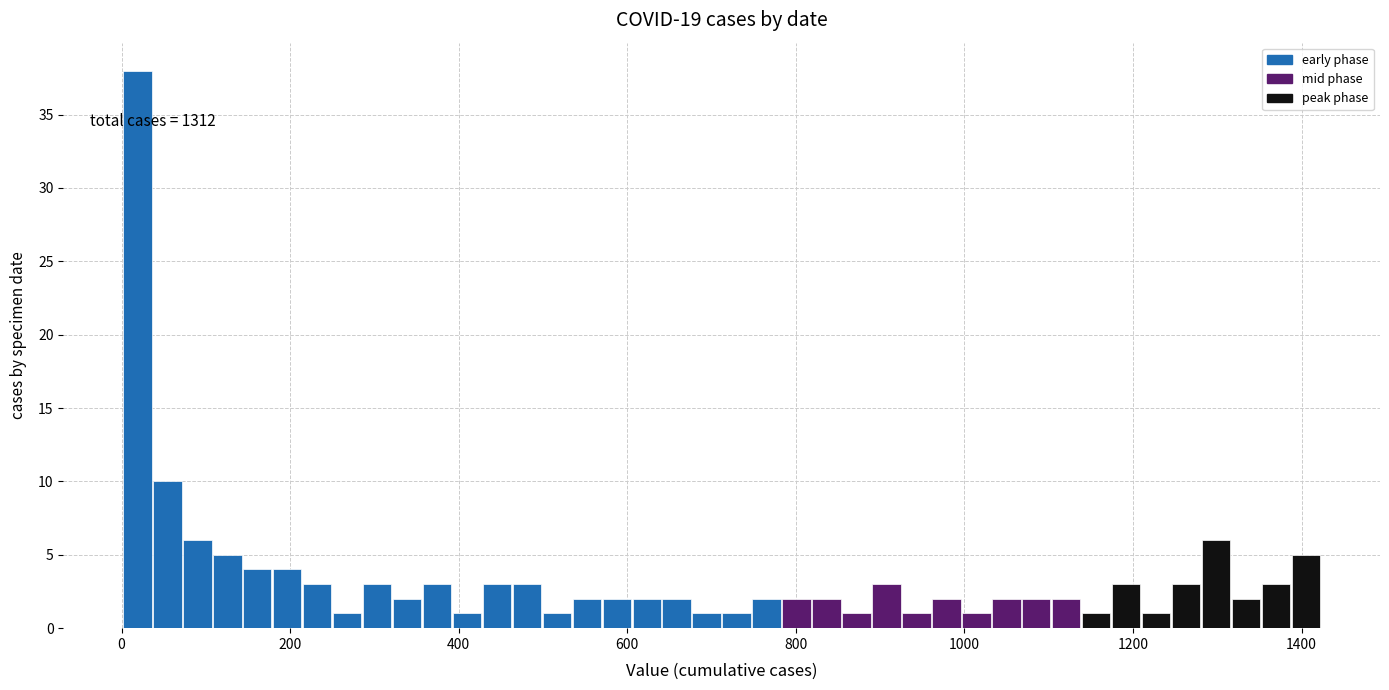

Around what value on the x-axis is the tallest bar? Give the approximate position of its centre, as read against the axis.

20